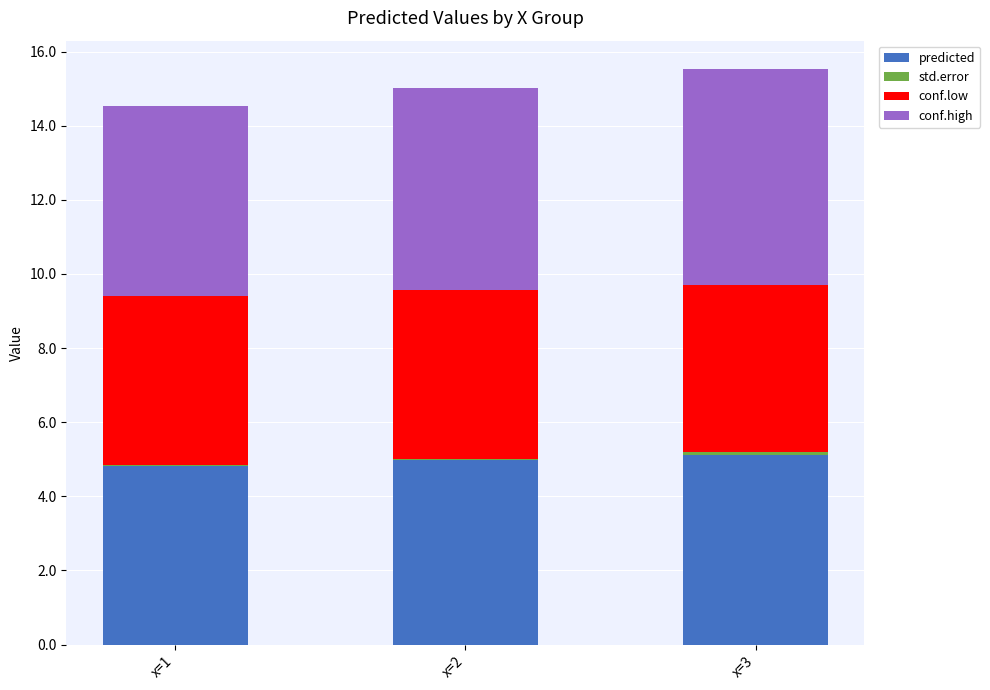

The value of predicted at x=1 is 1.8. True or false?

False